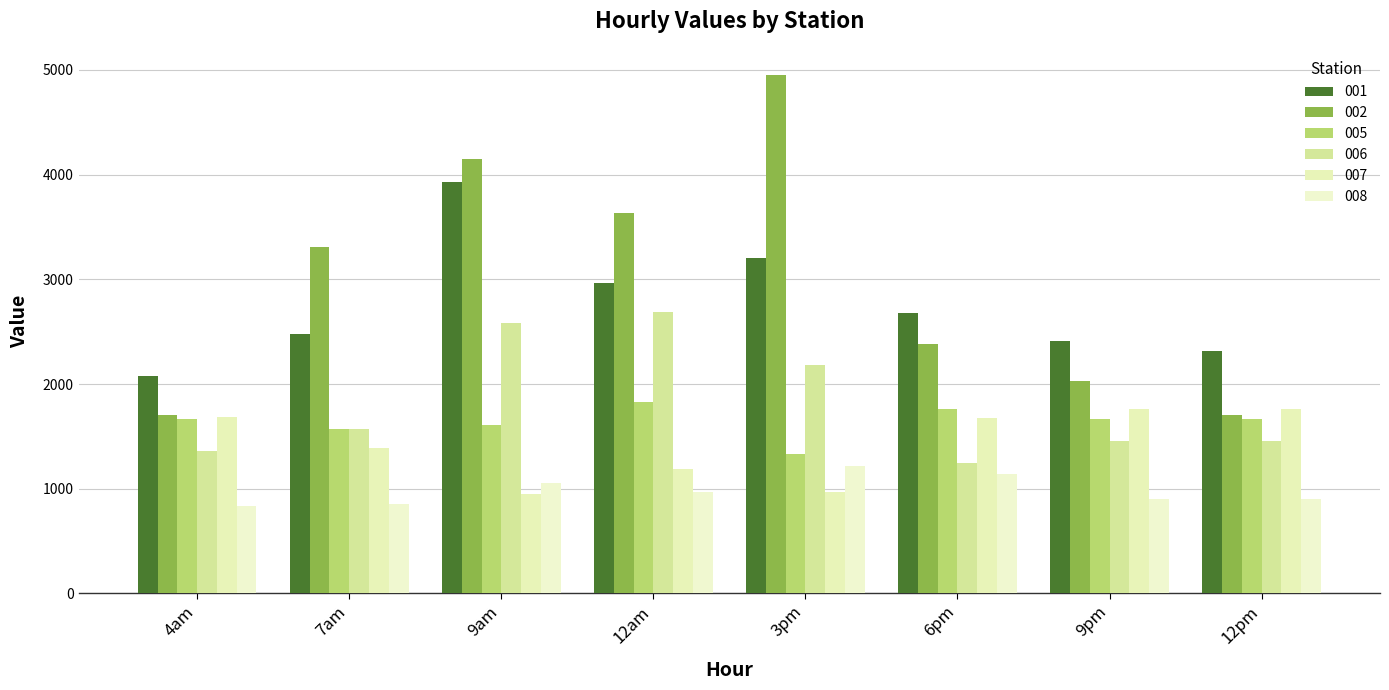

How many bars are there in total?

48